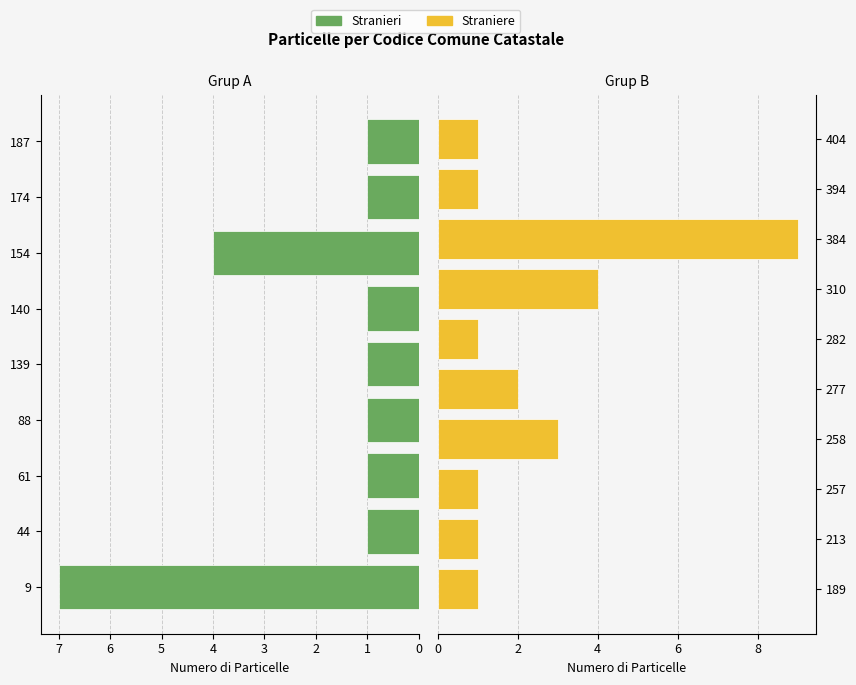

Rank the categories by value from lowest to highest.

44, 61, 88, 139, 140, 174, 187, 189, 213, 257, 282, 394, 404, 277, 258, 154, 310, 9, 384